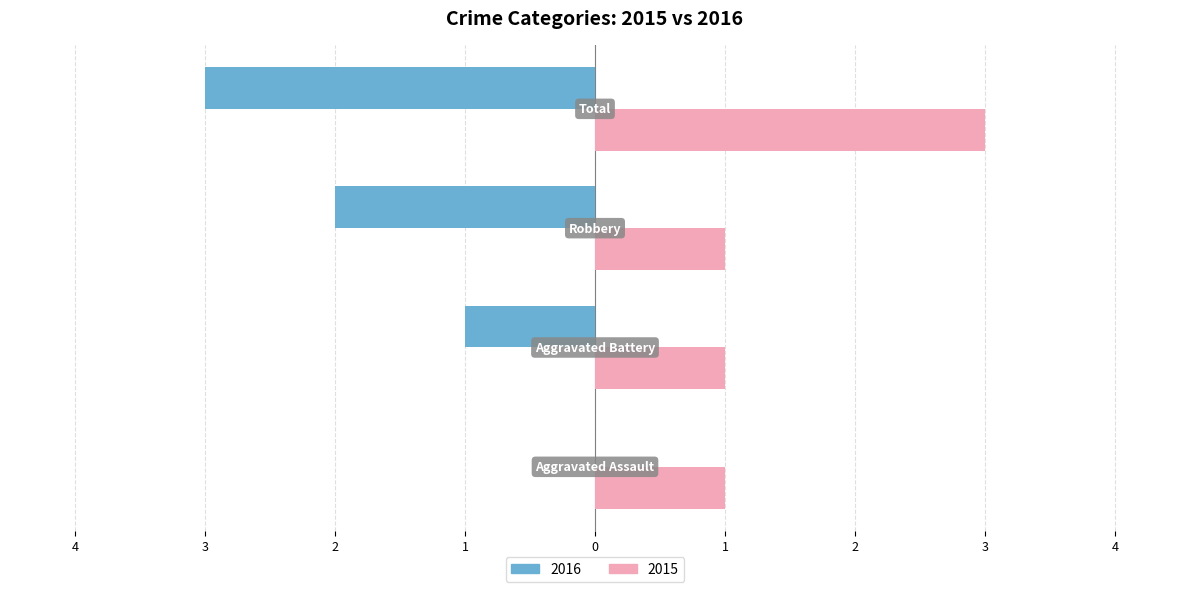

What are all the series names shown in the legend?

2016, 2015